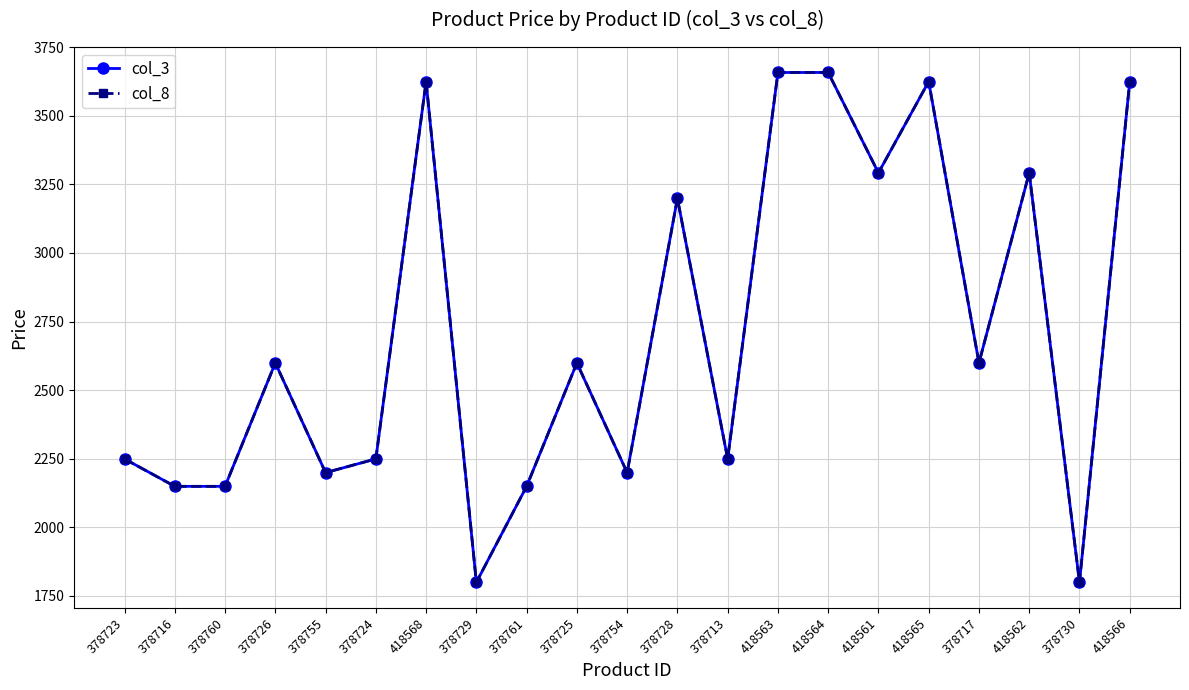

What is the total value across all series at 378726?

5198